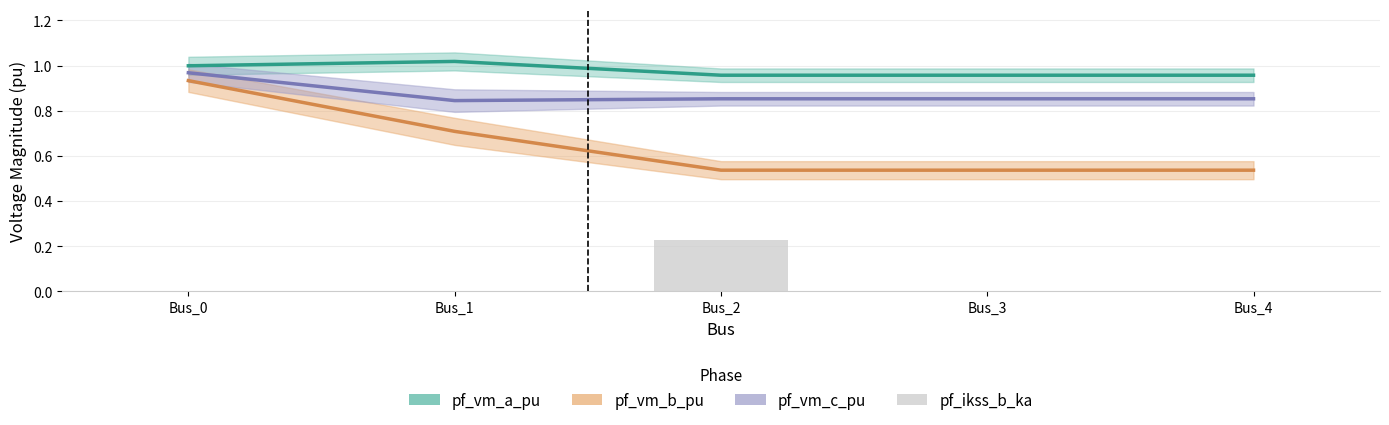

What is the sum of the pf_vm_c_pu values at Bus_1 and Bus_0?

1.8